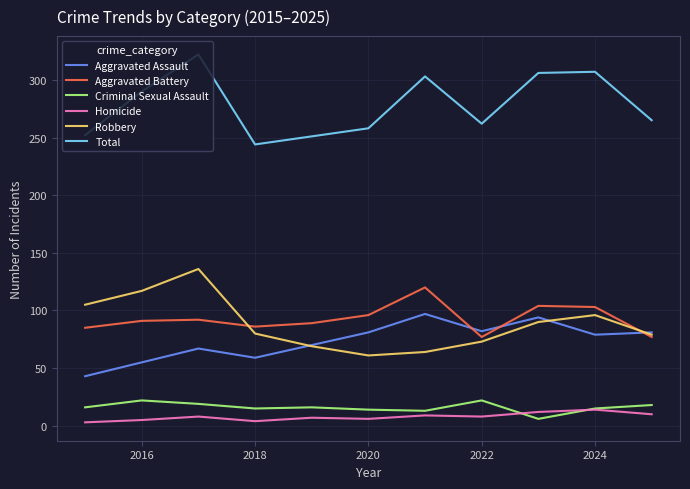

True or false: Aggravated Assault and Criminal Sexual Assault cross at least once.

False